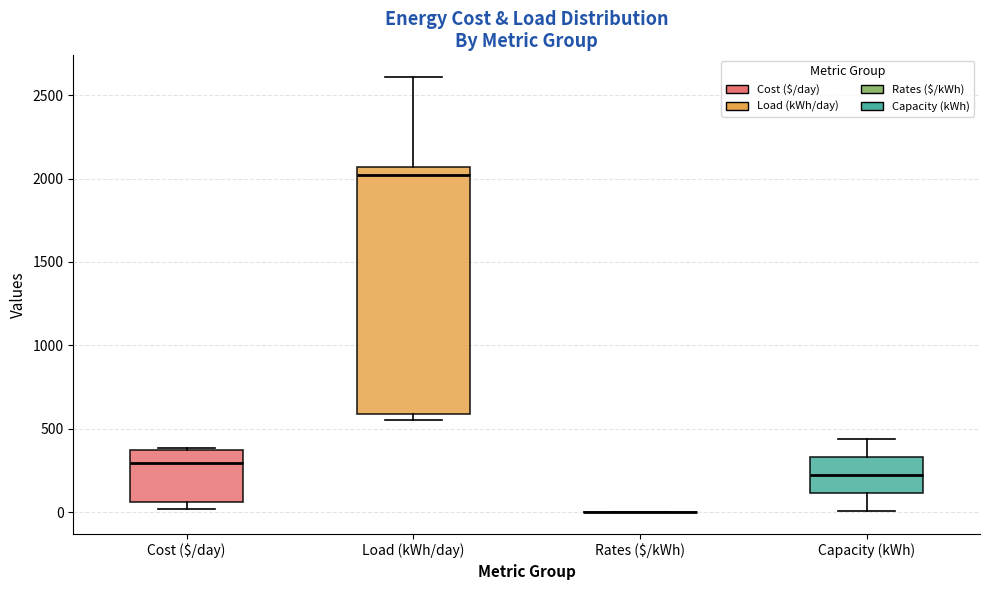

Reading left to right, read every box against the y-axis: the position of its median line, the range the box covers, and the ends of its whiskers. The values are not printed on the chart, so give them approximately, as read against the axis.

Cost ($/day): median 300, box 50 to 350, whiskers 0 to 400
Load (kWh/day): median 2000, box 600 to 2050, whiskers 550 to 2600
Rates ($/kWh): box collapsed to a line at 0, whiskers 0 to 0
Capacity (kWh): median 200, box 100 to 350, whiskers 0 to 450